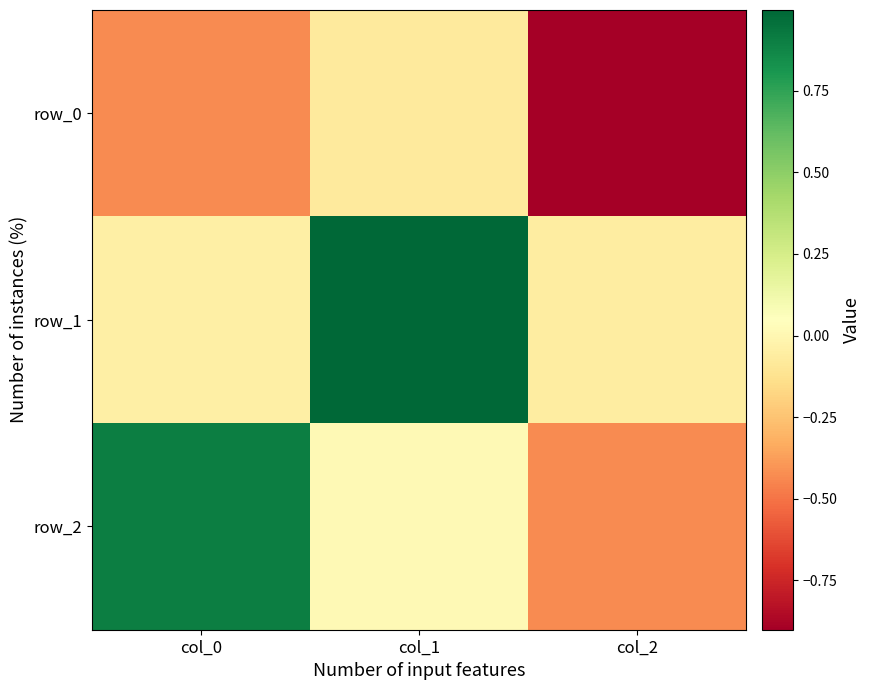

Which series has the largest total across all categories?

row_1